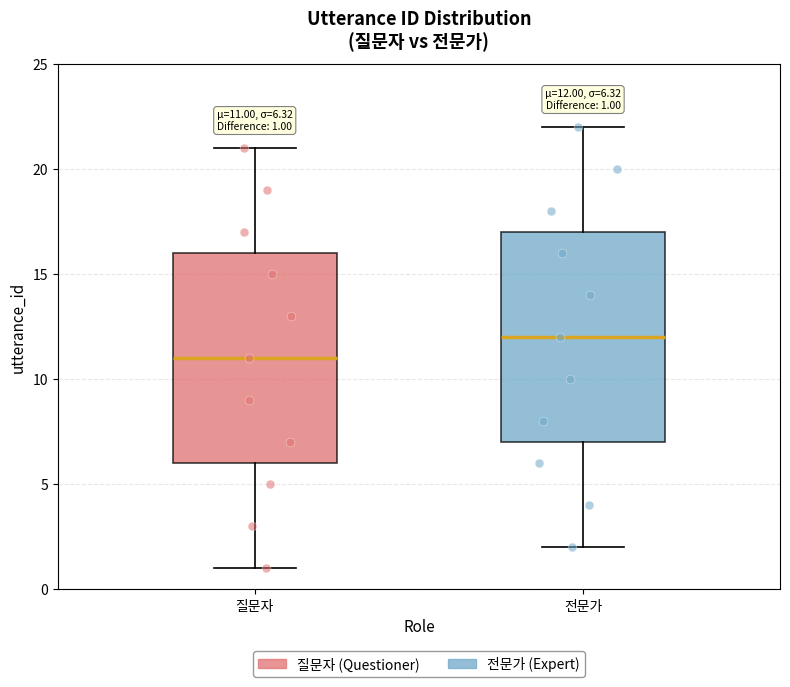

Which box has the highest median line?

전문가